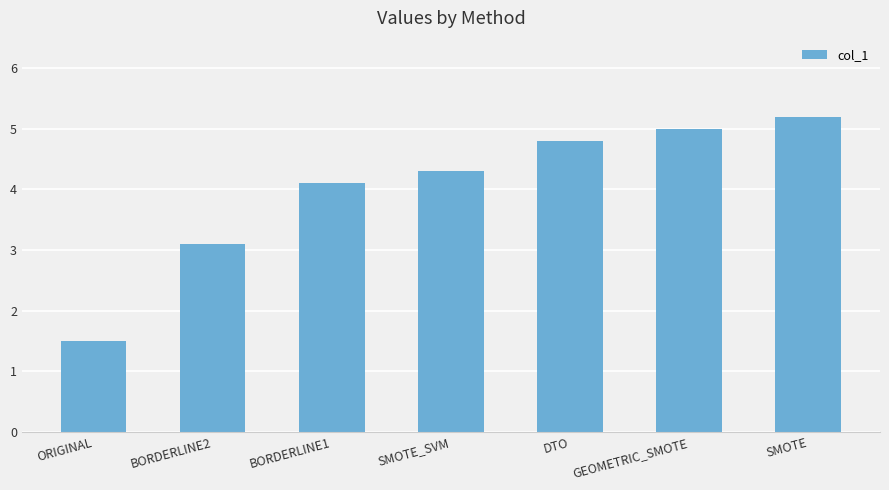

The chart shows a value of 3.2 at DTO. True or false?

False